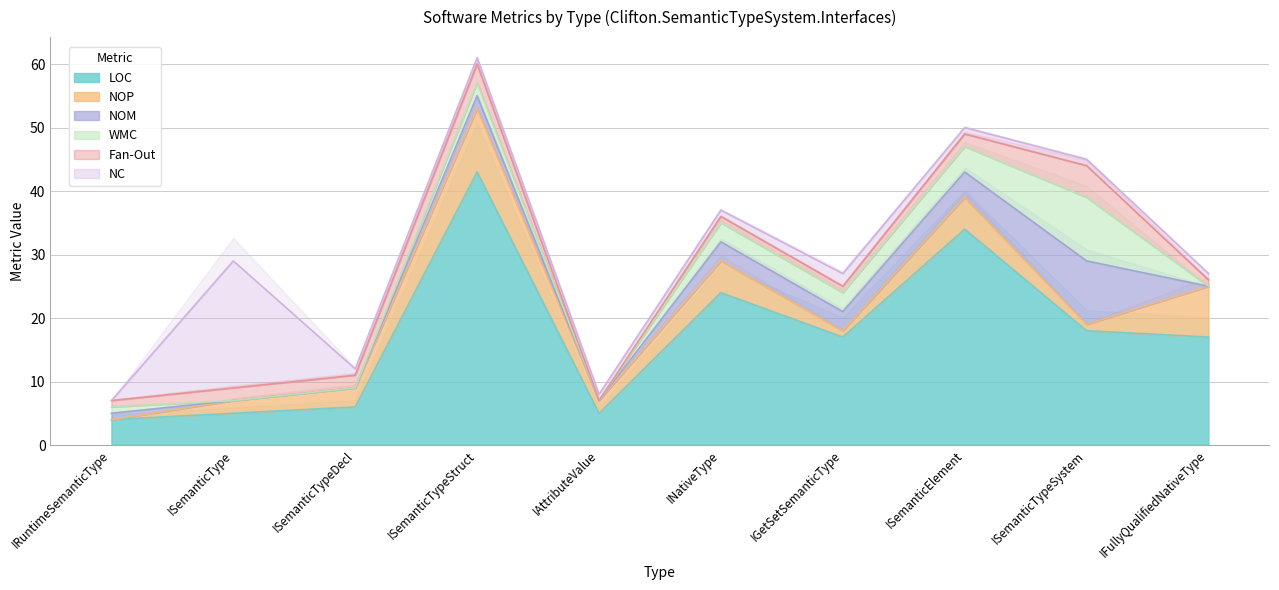

Is the value of NOP at ISemanticTypeStruct greater than the value of Fan-Out at ISemanticType?

Yes